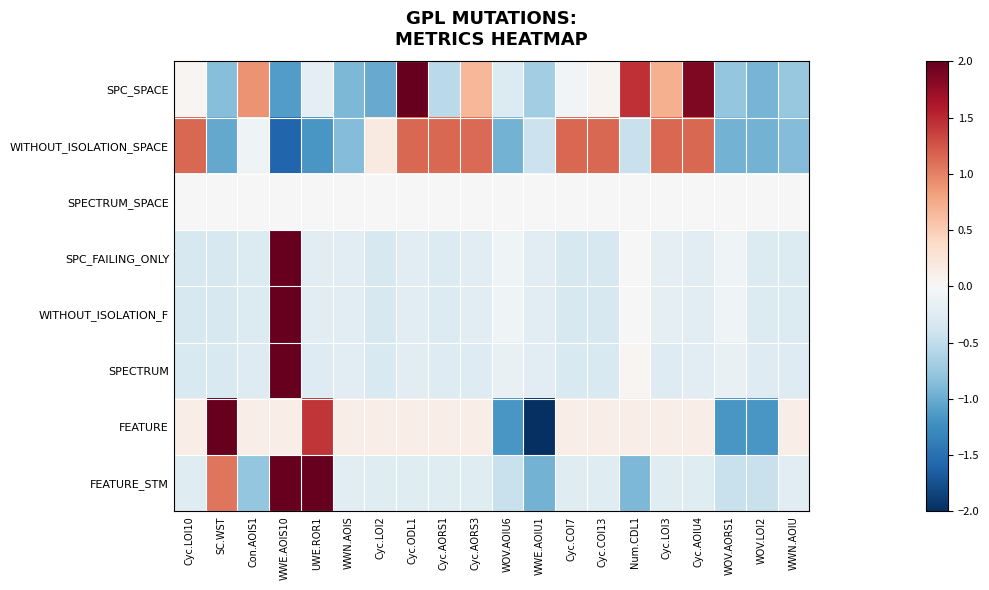

Between UWE.ROR1 and WWN.AOIS, which series saw the biggest shift?

FEATURE_STM